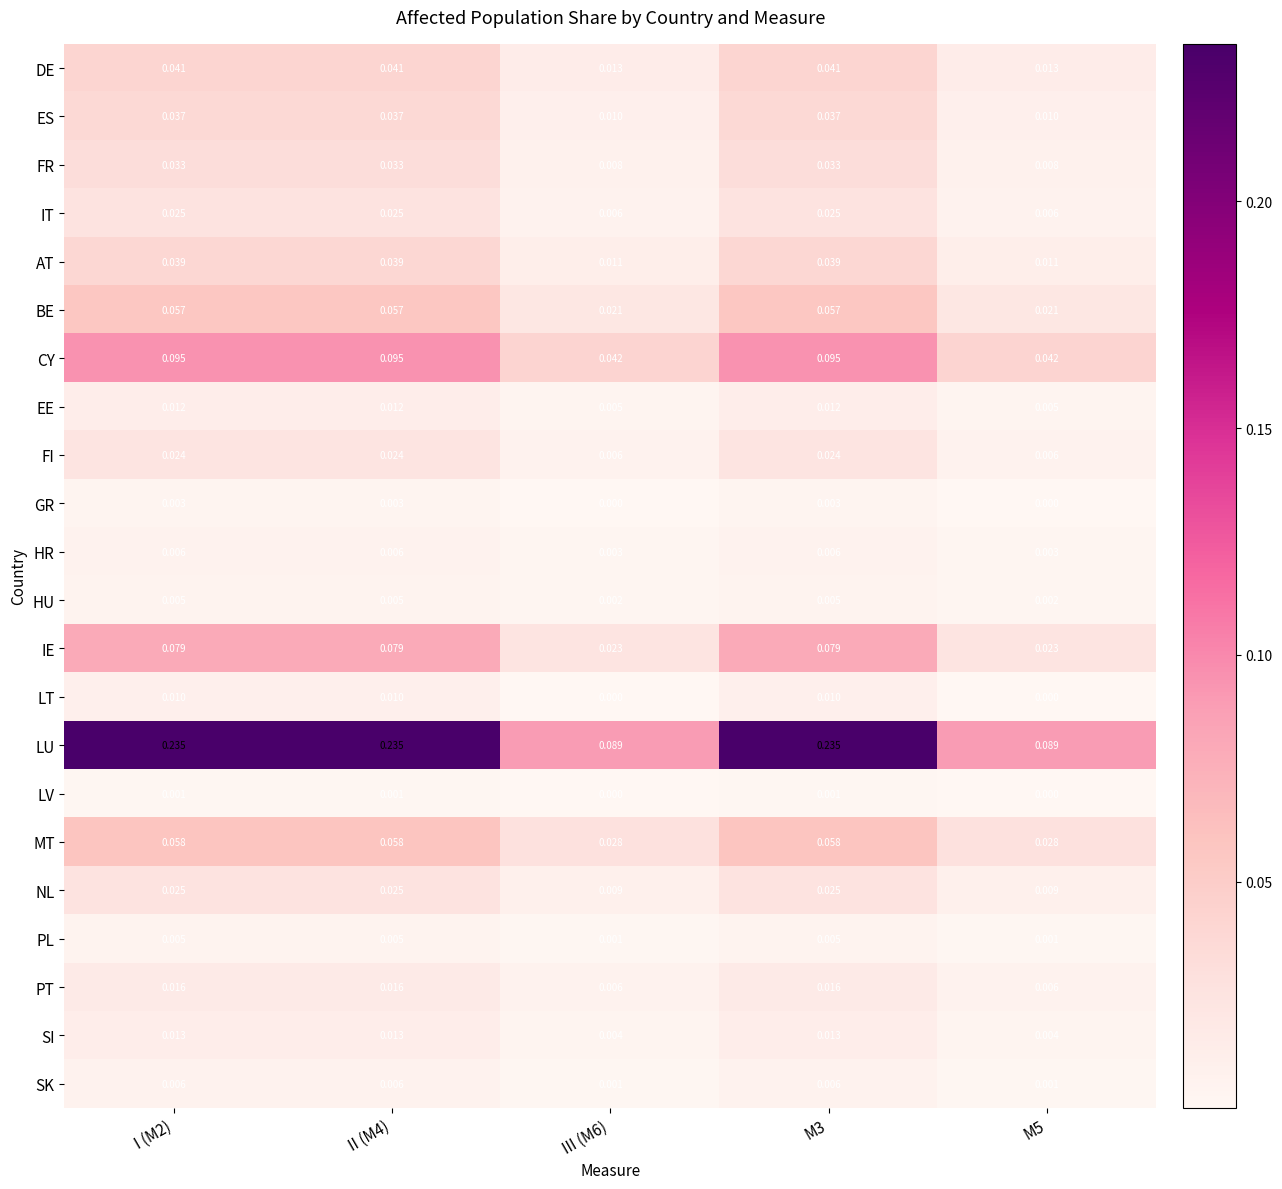

Count the number of data series in this chart.

22